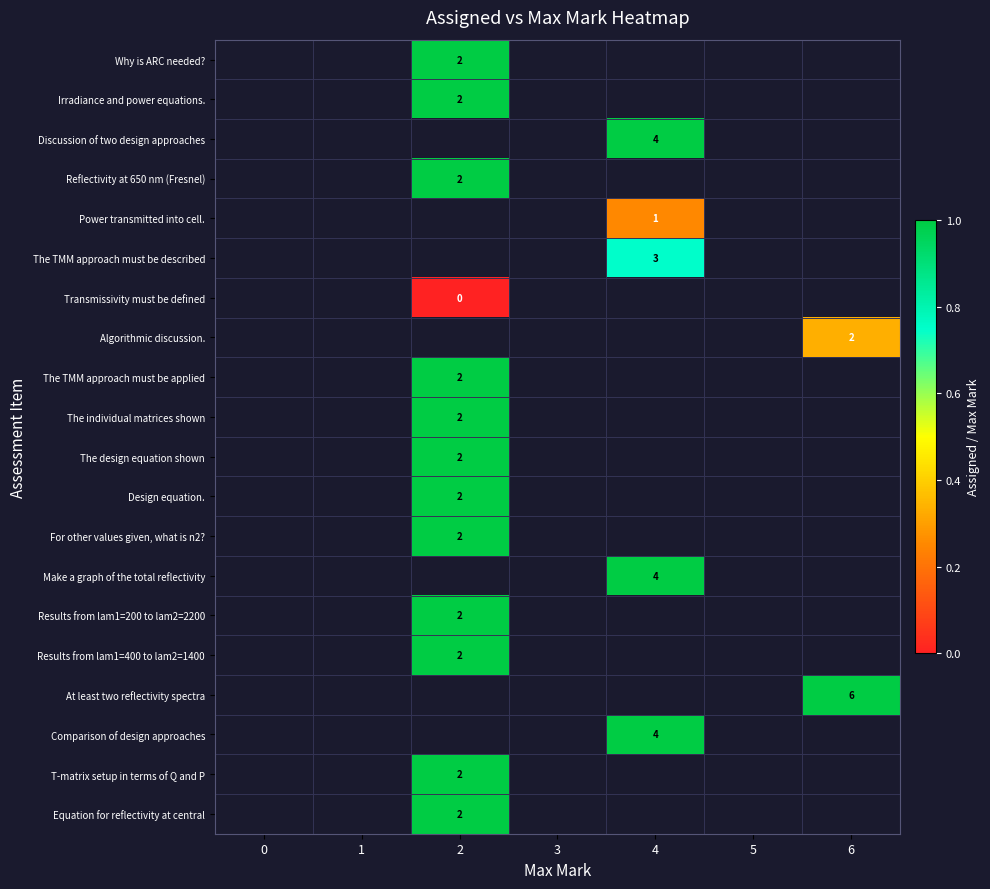

True or false: T-matrix setup in terms of Q and P has a value of 2 at 2.

True